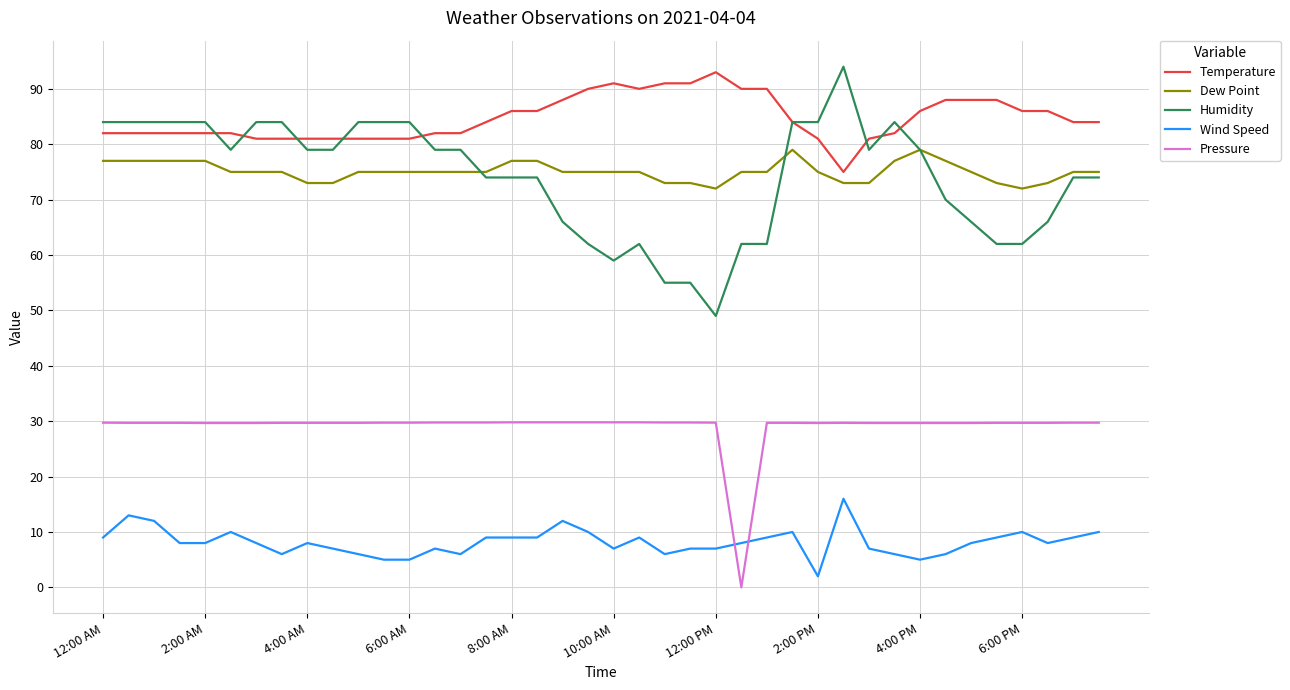

True or false: Dew Point and Pressure cross at least once.

False